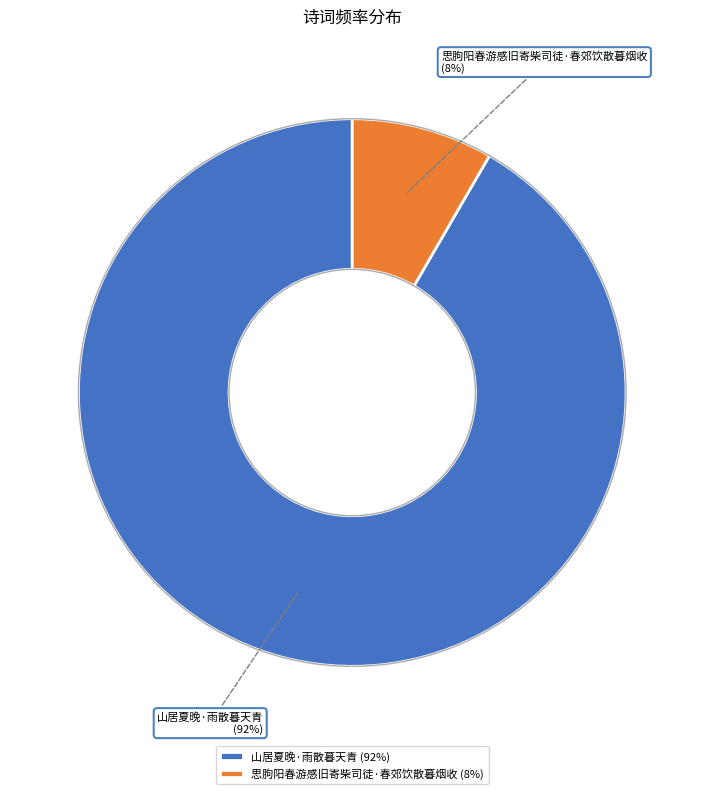

Which has a higher value, 思朐阳春游感旧寄柴司徒·春郊饮散暮烟收 or 山居夏晚·雨散暮天青?

山居夏晚·雨散暮天青